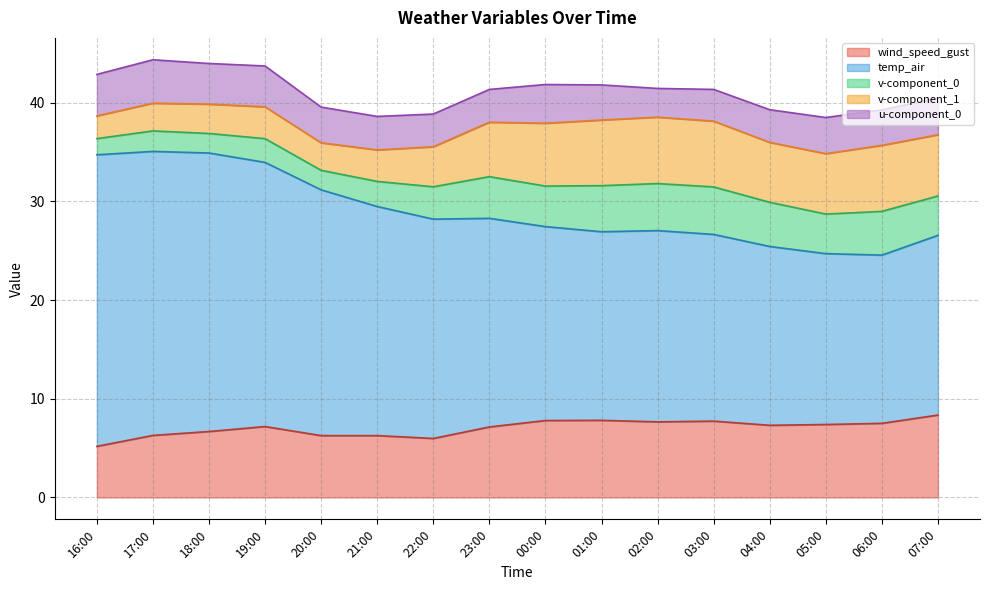

What is the minimum value shown in the chart?

1.6